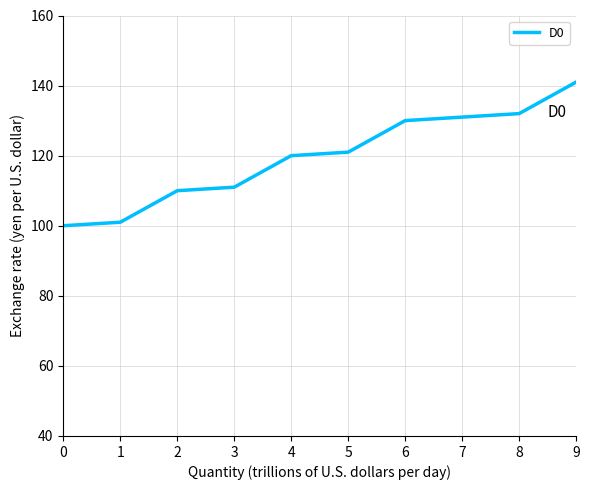

What is the sum of the values at 4 and 6?

250